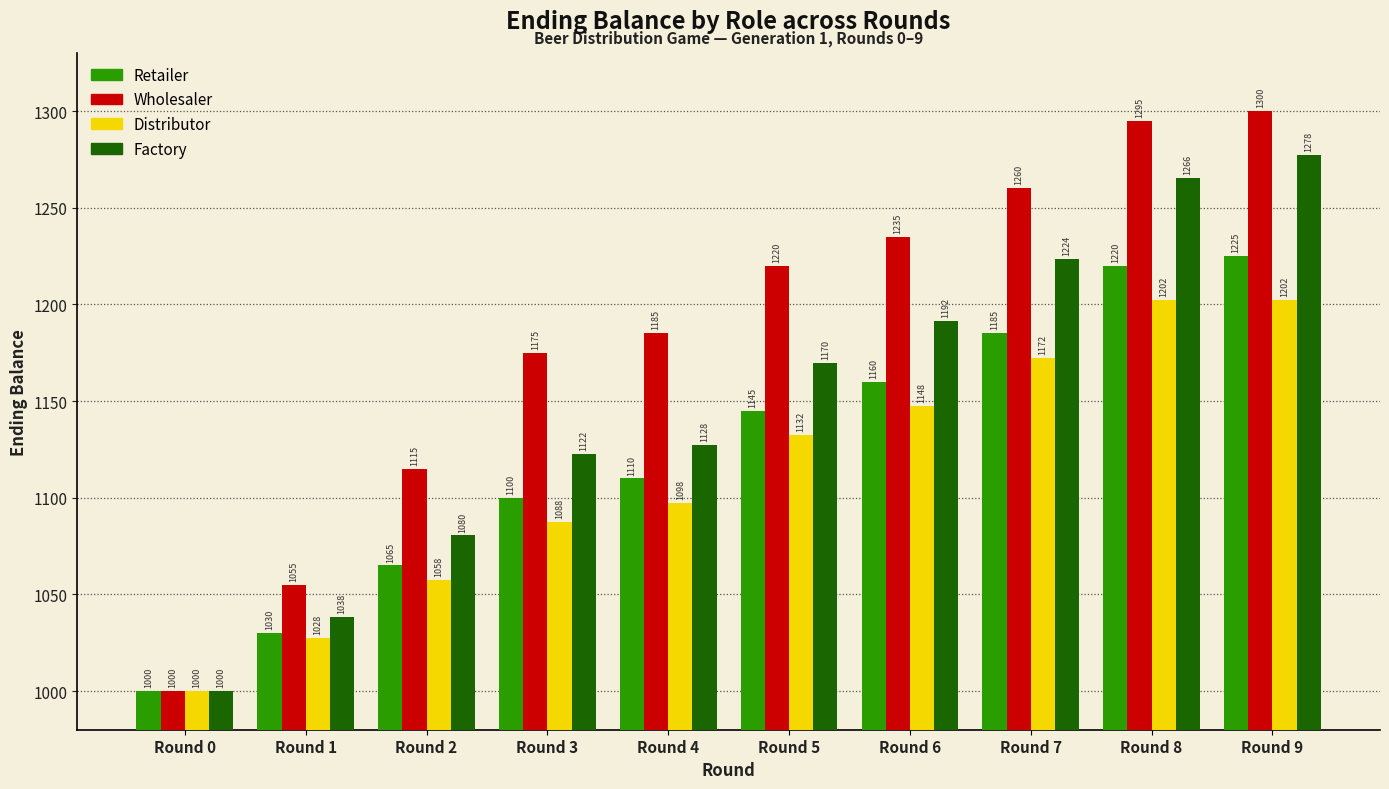

What is the minimum value for Retailer?

1000.0